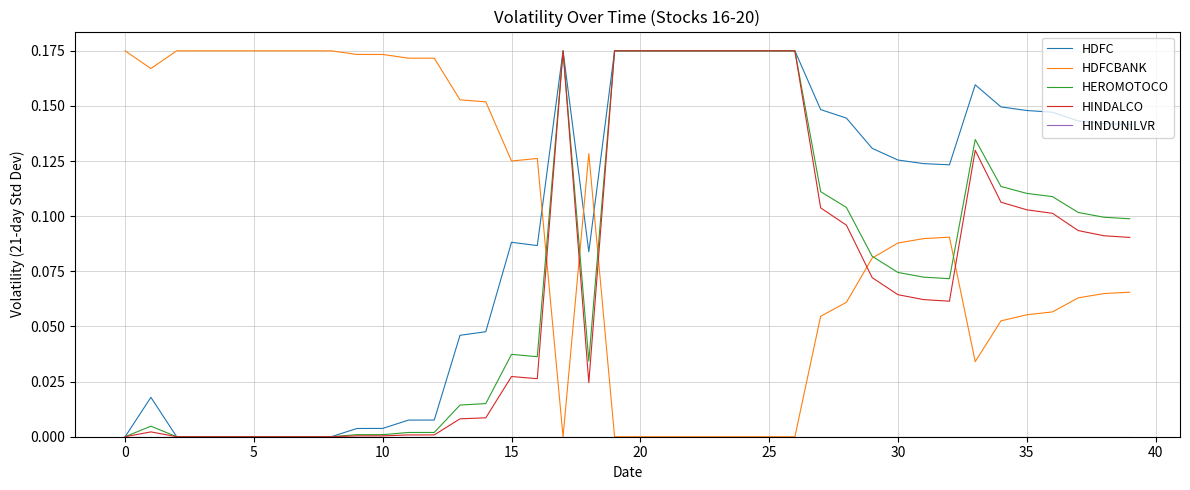

After their last crossing, which series has the higher values: HDFCBANK or HDFC?

HDFC